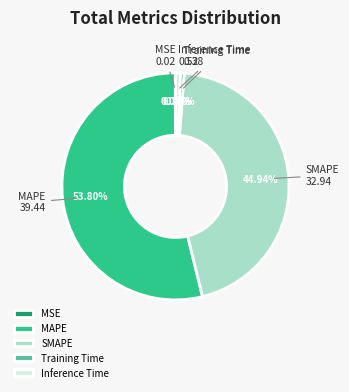

Which category has the biggest portion of the pie?

MAPE